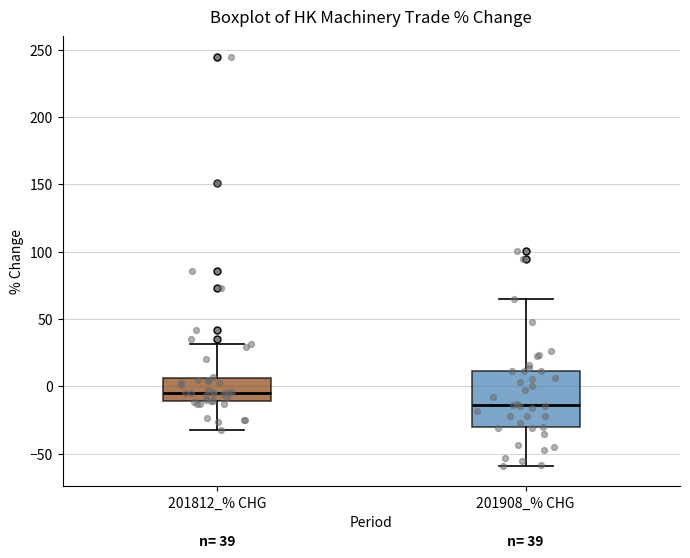

Comparing the boxes themselves (not the whiskers), which one is the tallest?

201908_% CHG